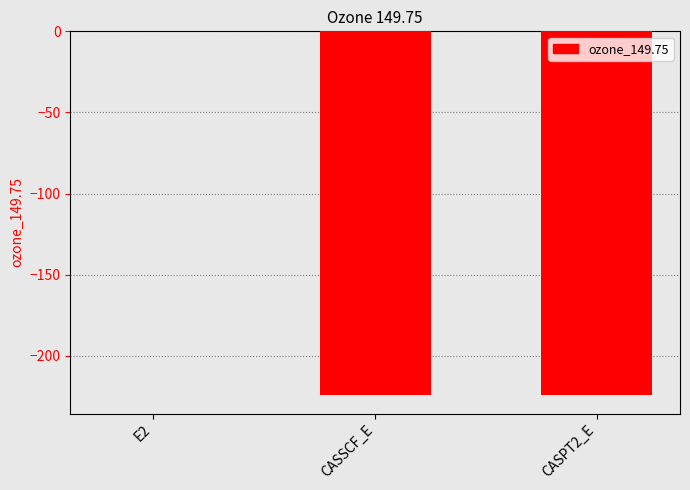

The value at CASSCF_E is -224.3. True or false?

True